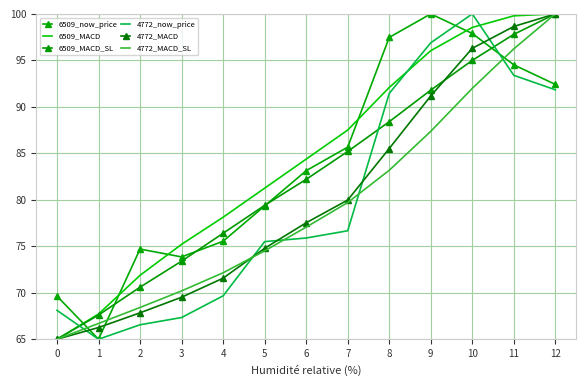

What are all the series names shown in the legend?

6509_now_price, 6509_MACD, 6509_MACD_SL, 4772_now_price, 4772_MACD, 4772_MACD_SL